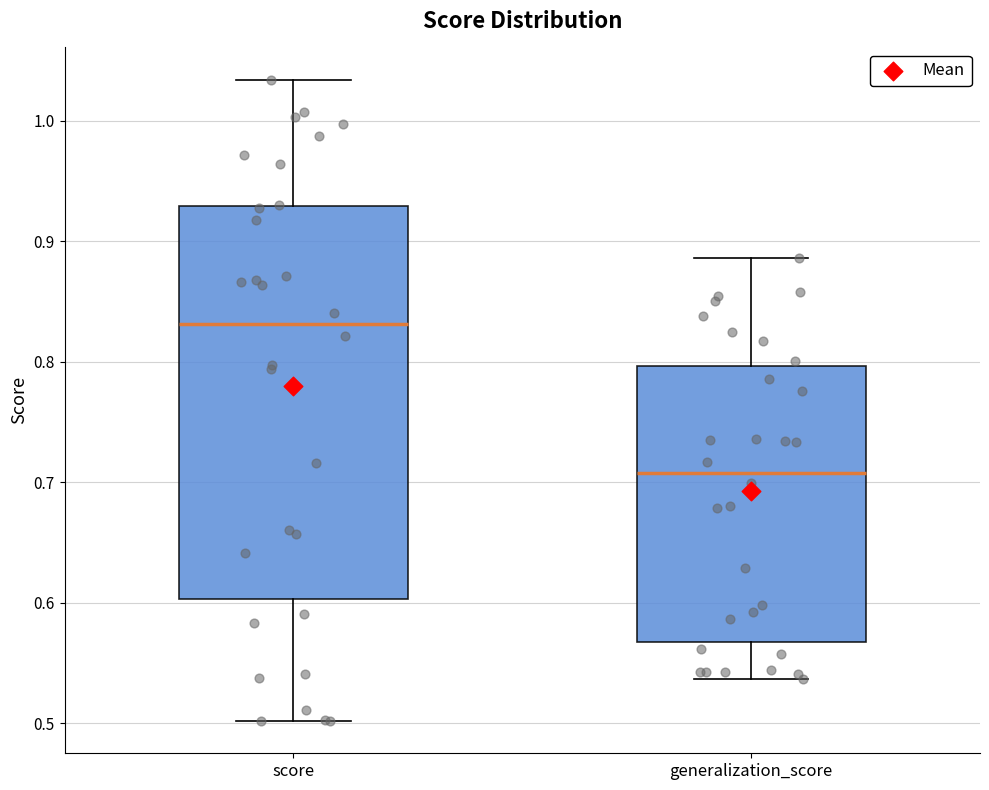

Comparing the boxes themselves (not the whiskers), which one is the tallest?

score